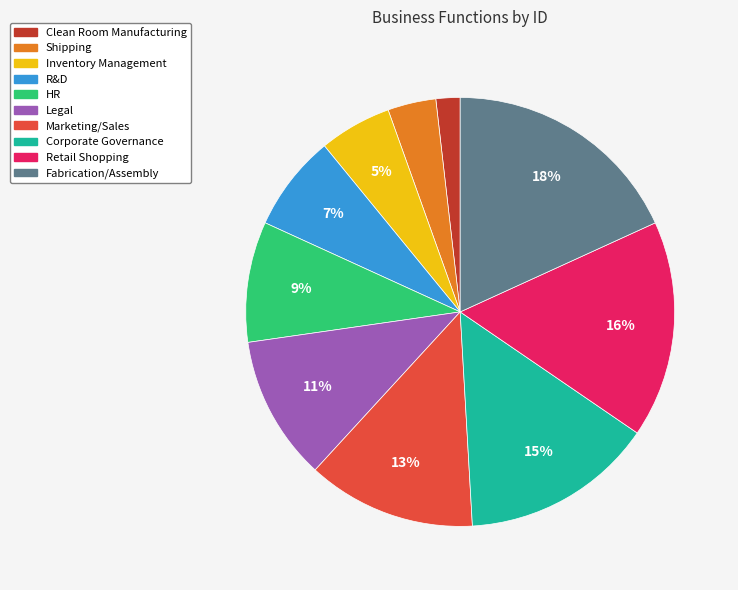

Is Marketing/Sales the majority of the pie?

No